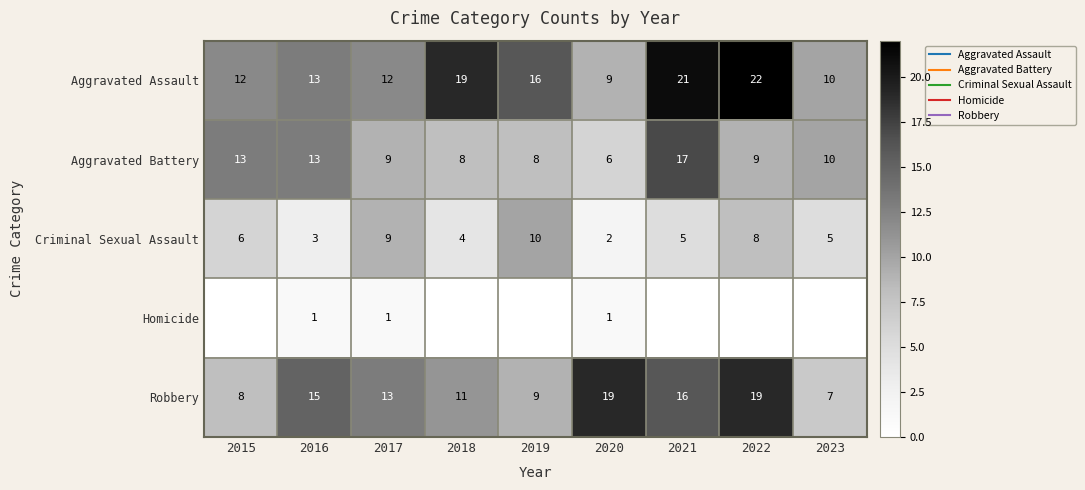

The value of Aggravated Assault at 2017 is 7. True or false?

False